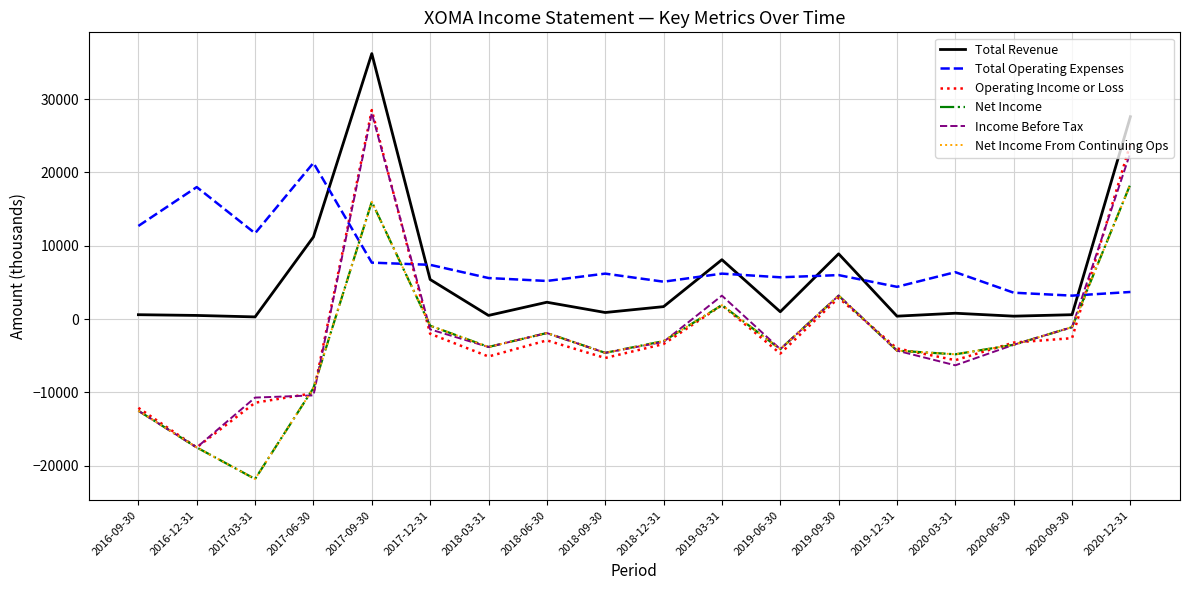

What is the sum of the Operating Income or Loss values at 2020-09-30 and 2018-12-31?

-6000